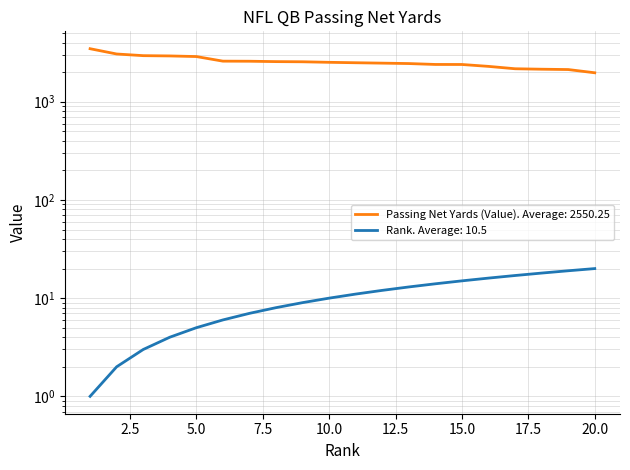

What is the total value across all series at 11?

2506